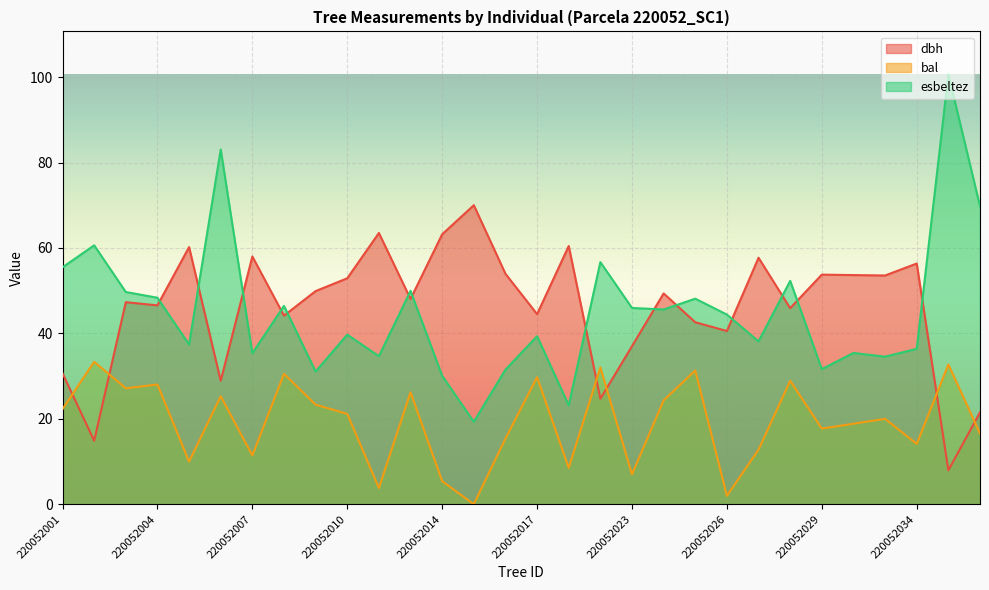

What is the spread (max minus min) of values at 220052023?

39.0